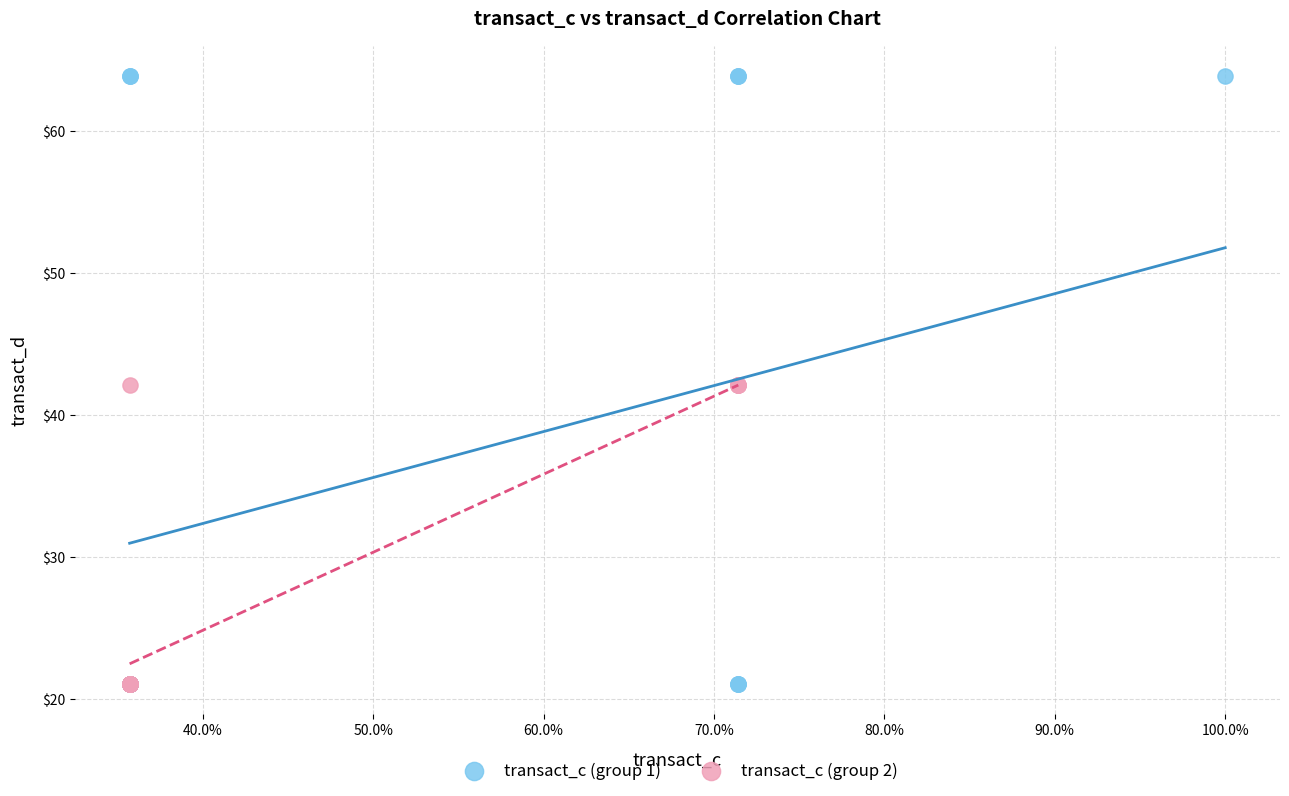

Which series reaches the maximum Y coordinate?

transact_c (group 1)